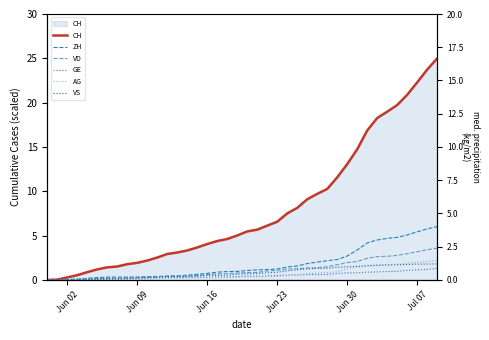

Which series has the largest total across all categories?

CH